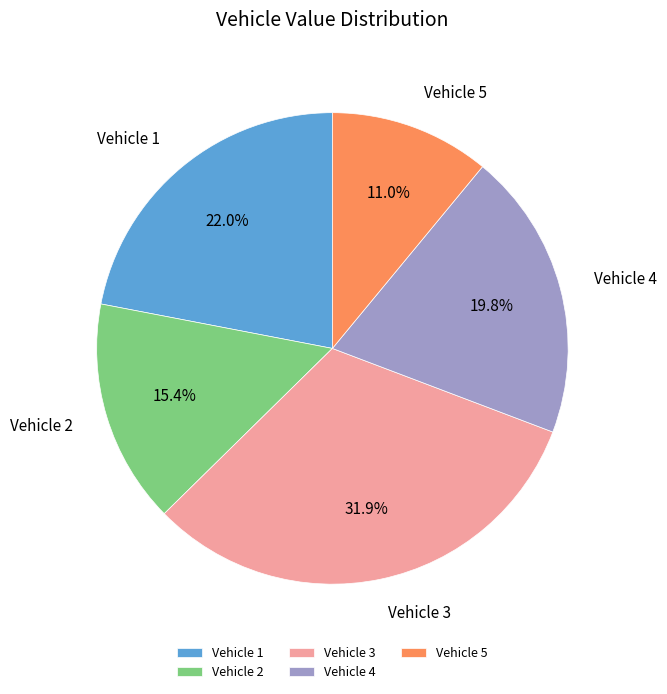

What is the smallest slice in the pie chart?

Vehicle 5